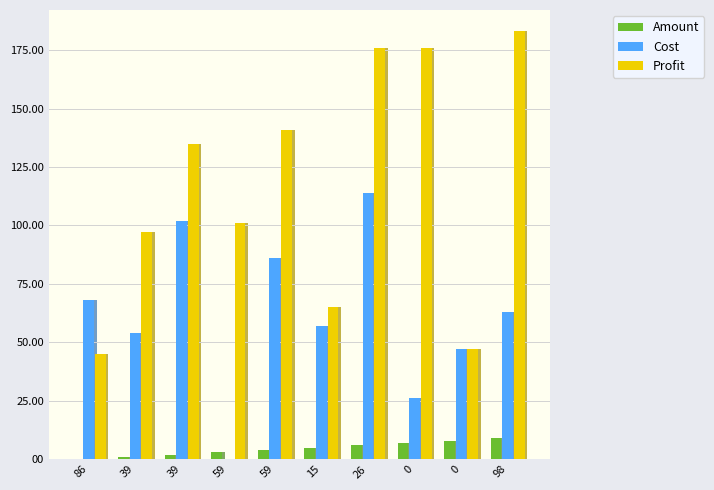

How many categories are shown in the chart?

10